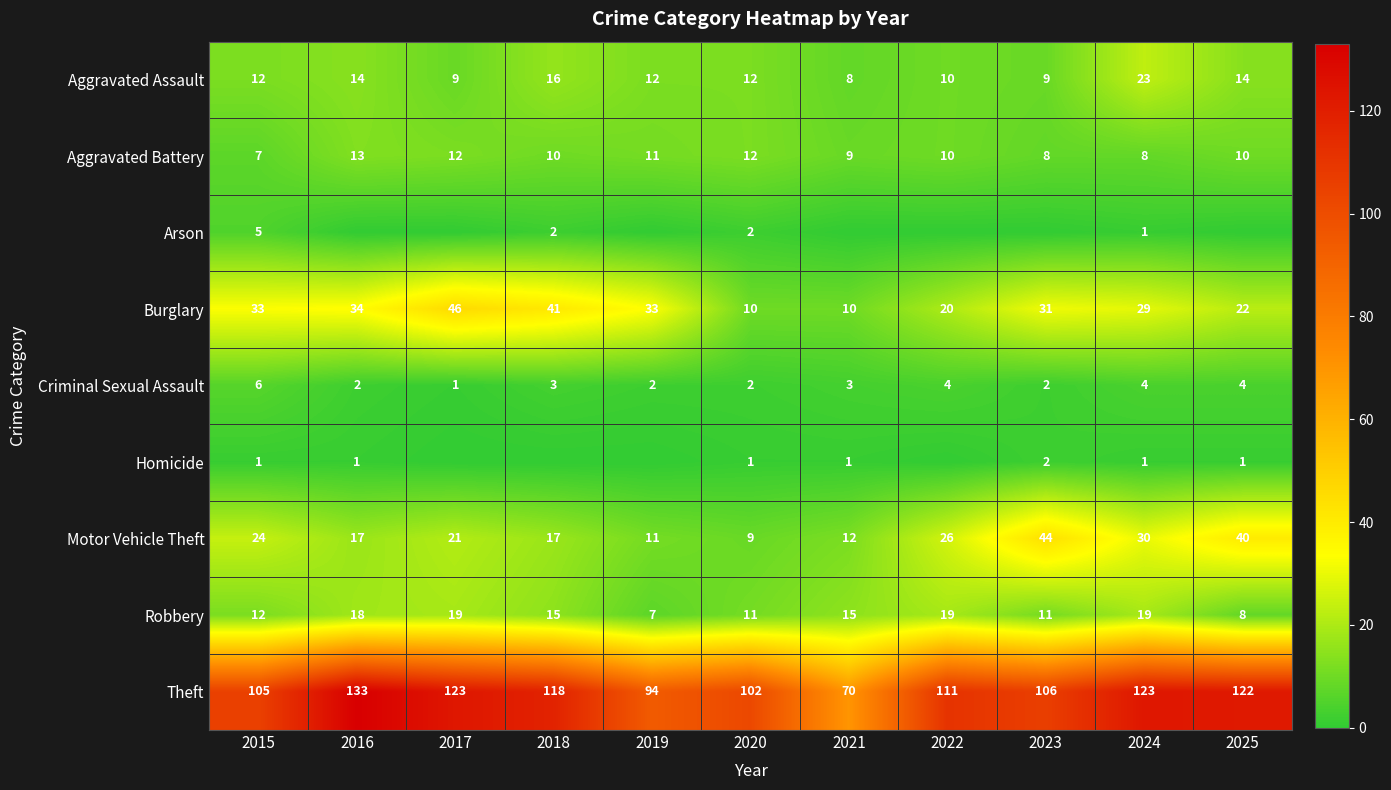

Where is Robbery nearest to the value 13?

2015